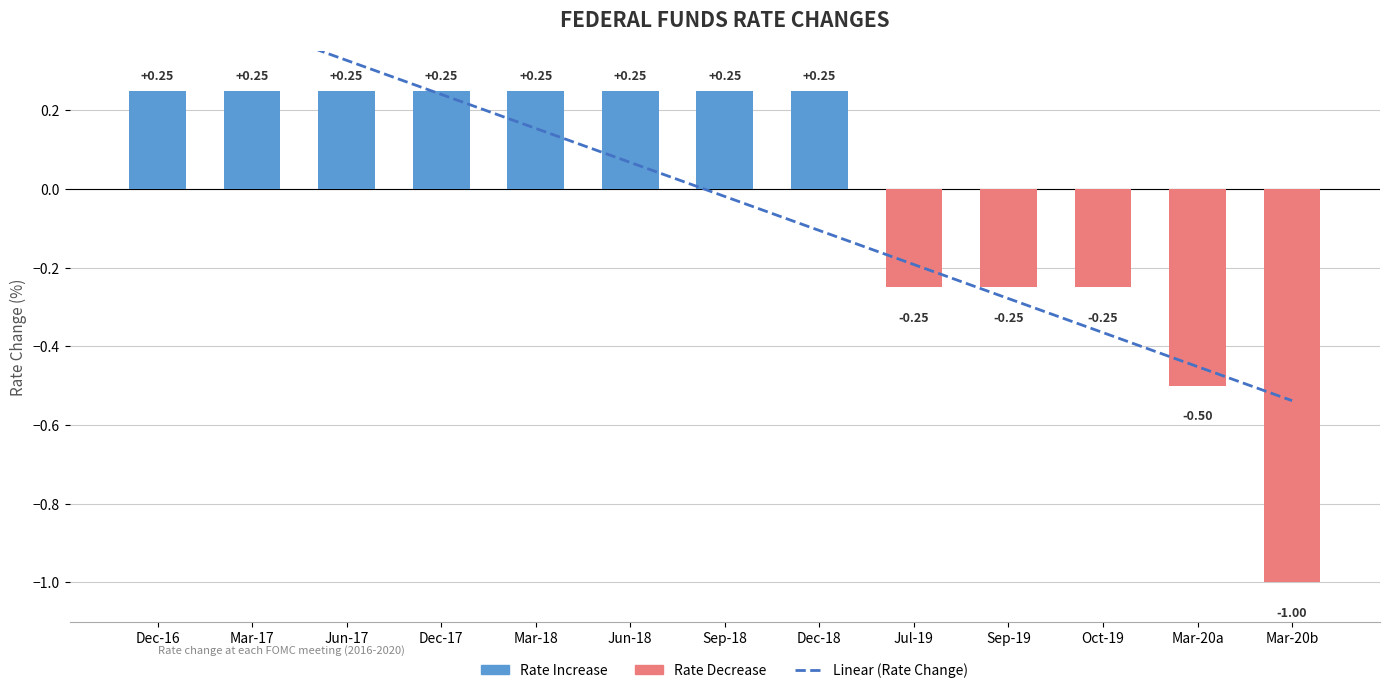

What is the minimum value for Linear (Rate Change)?

-0.5